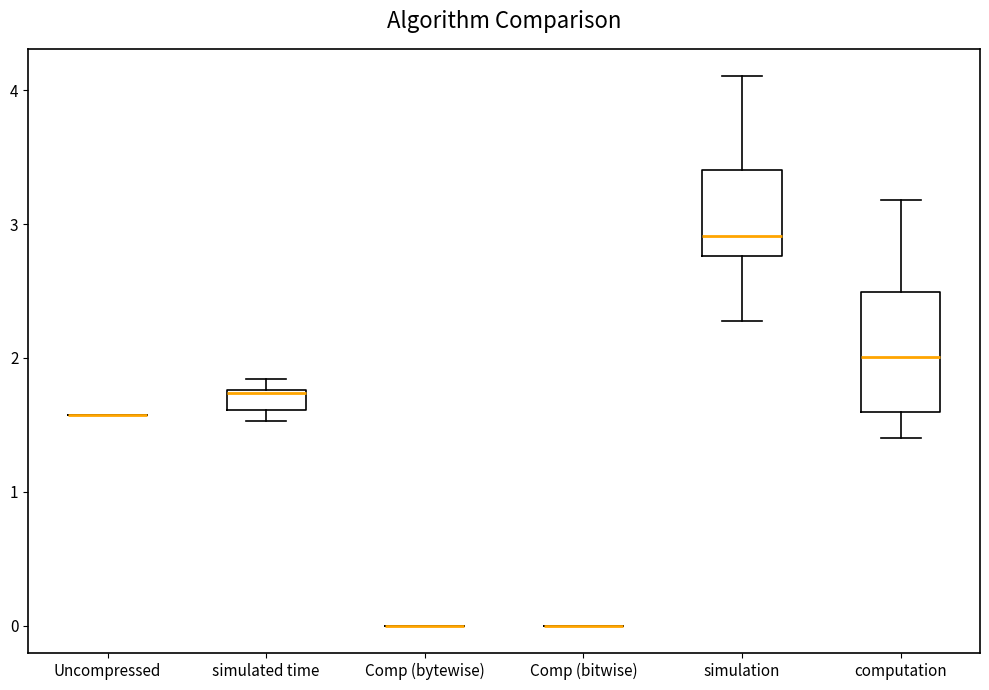

Which box is the tallest, from its lower edge to its upper edge?

computation